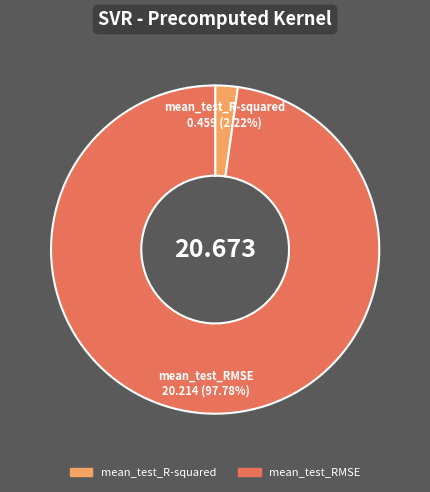

Is the sum of mean_test_R-squared and mean_test_RMSE greater than half?

Yes